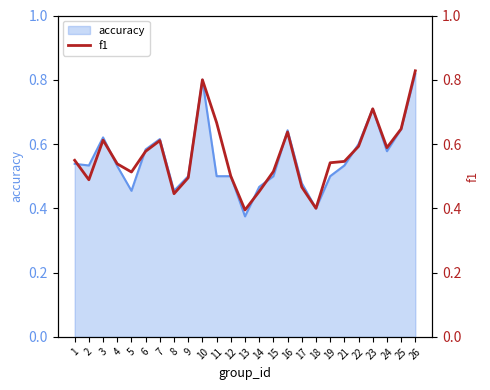

Which category has the highest value across all series?

26